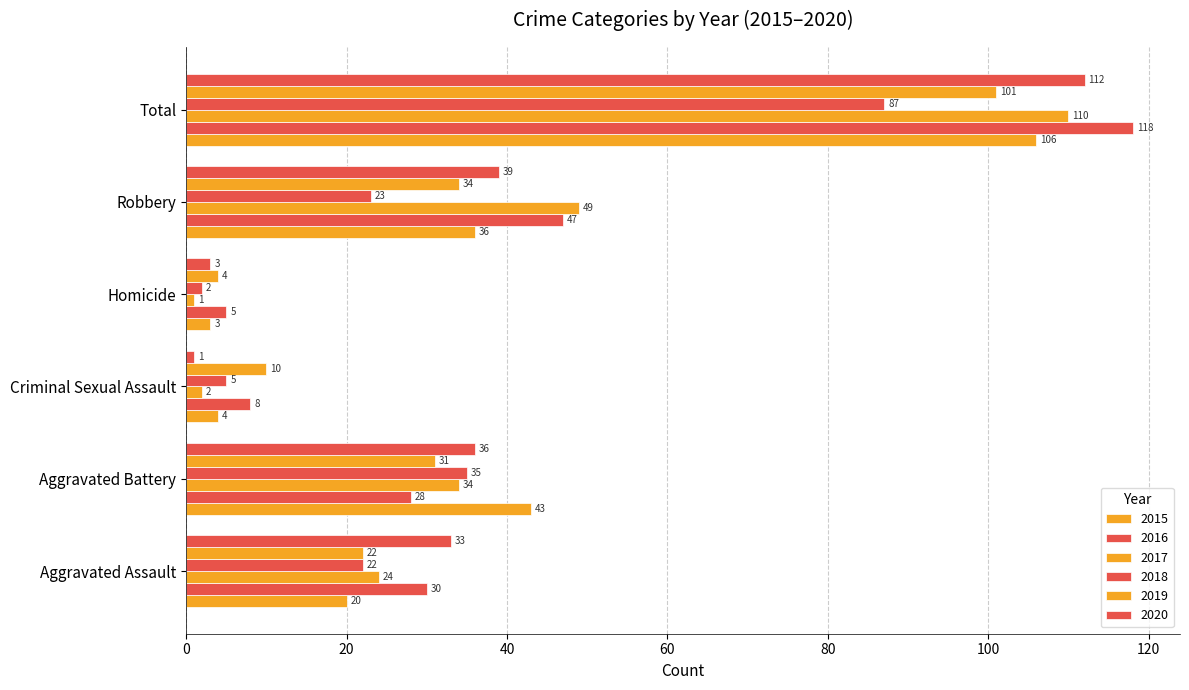

What is the maximum value shown in the chart?

118